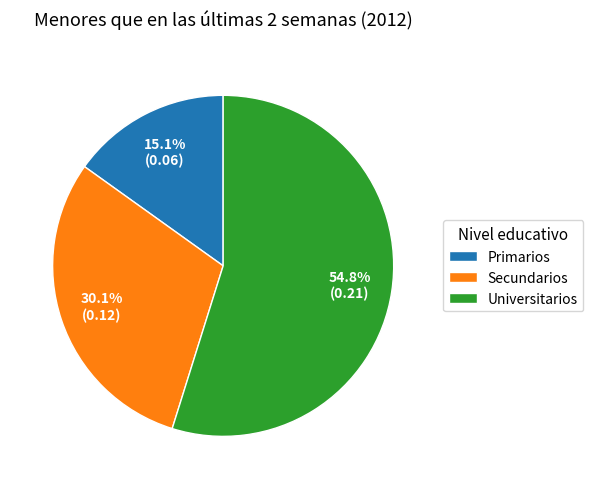

True or false: Primarios accounts for 2% of the total.

False